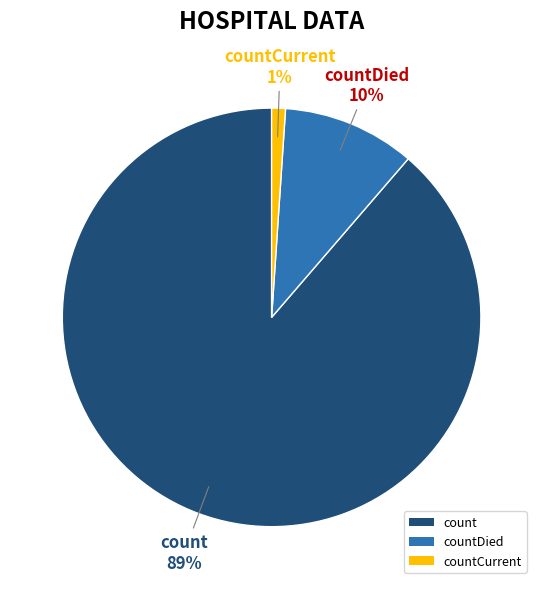

Is the sum of countDied and count greater than half?

Yes